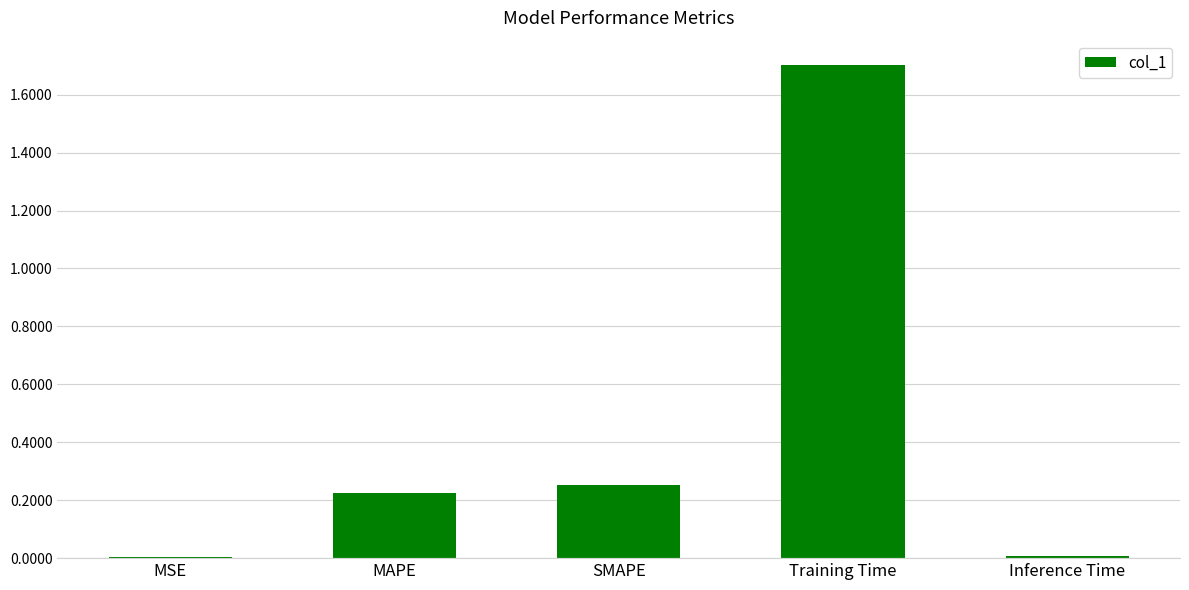

What value does the data have at Training Time?

1.7